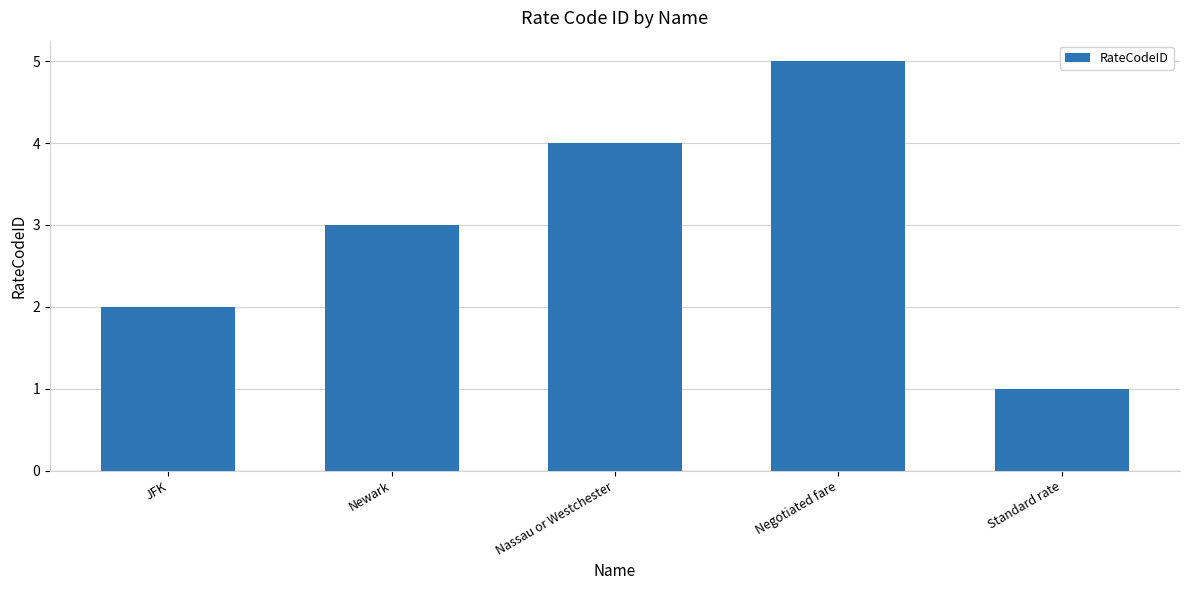

Is it true that the value at Negotiated fare is 5?

True